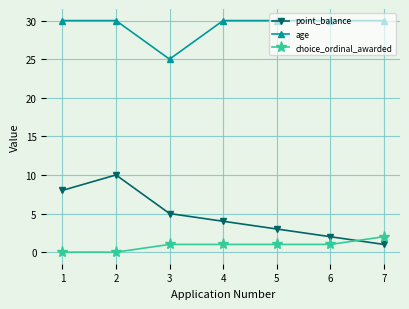

Which series has the widest spread of values?

point_balance